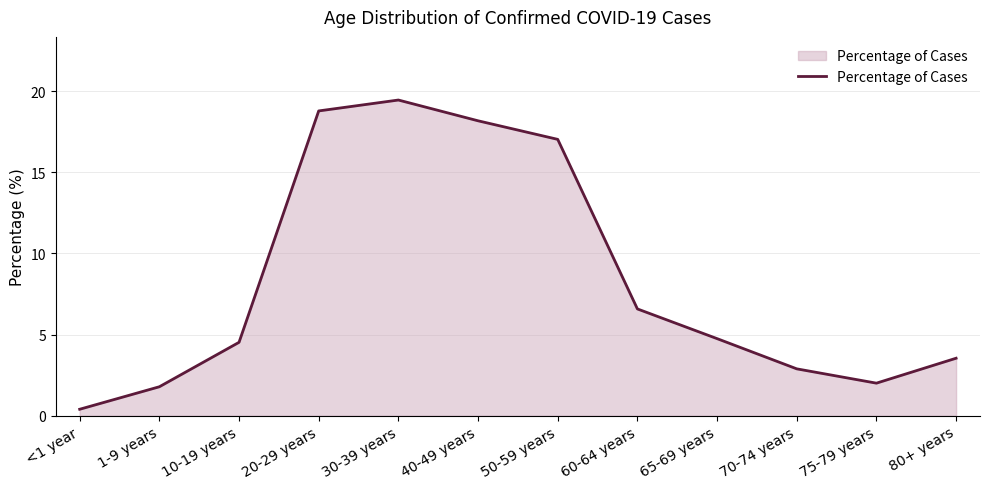

What is the change in value from 50-59 years to 70-74 years?

-14.1